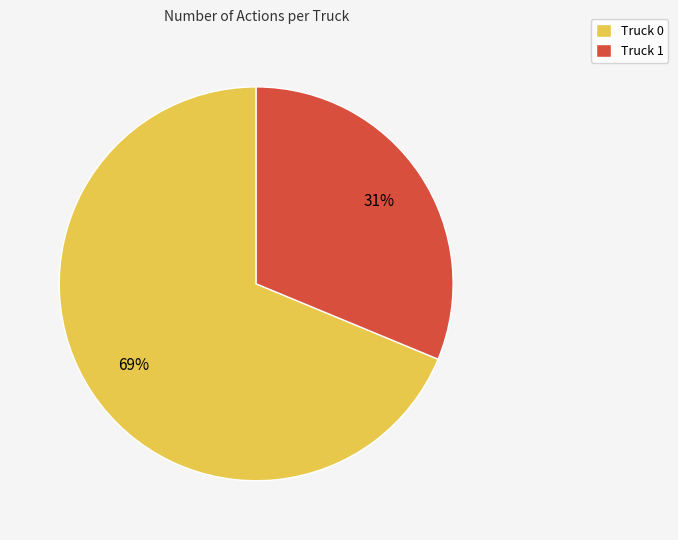

True or false: Truck 0 accounts for 69% of the total.

True